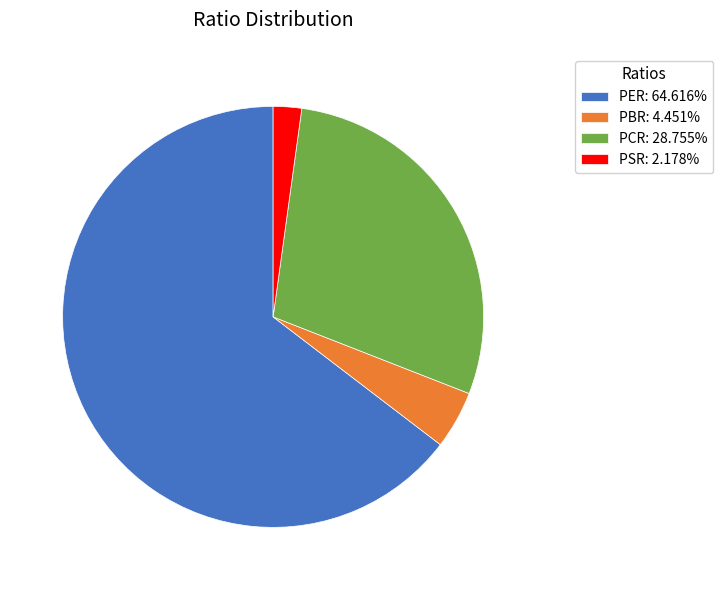

Does PSR: 2.178% account for over 50% of the chart?

No